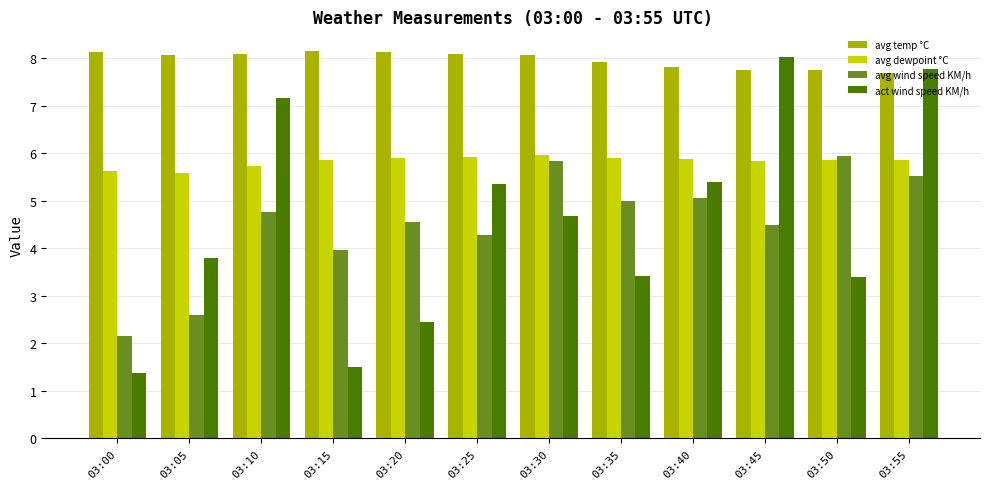

True or false: avg dewpoint °C has a value of 9.2 at 03:20.

False